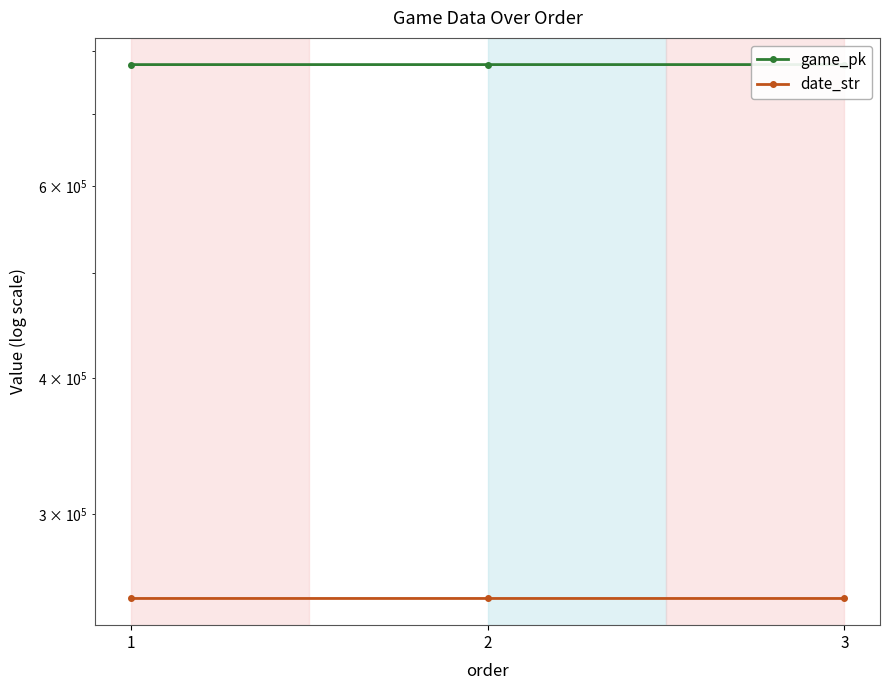

Is the value of game_pk at 1 greater than the value of date_str at 3?

Yes